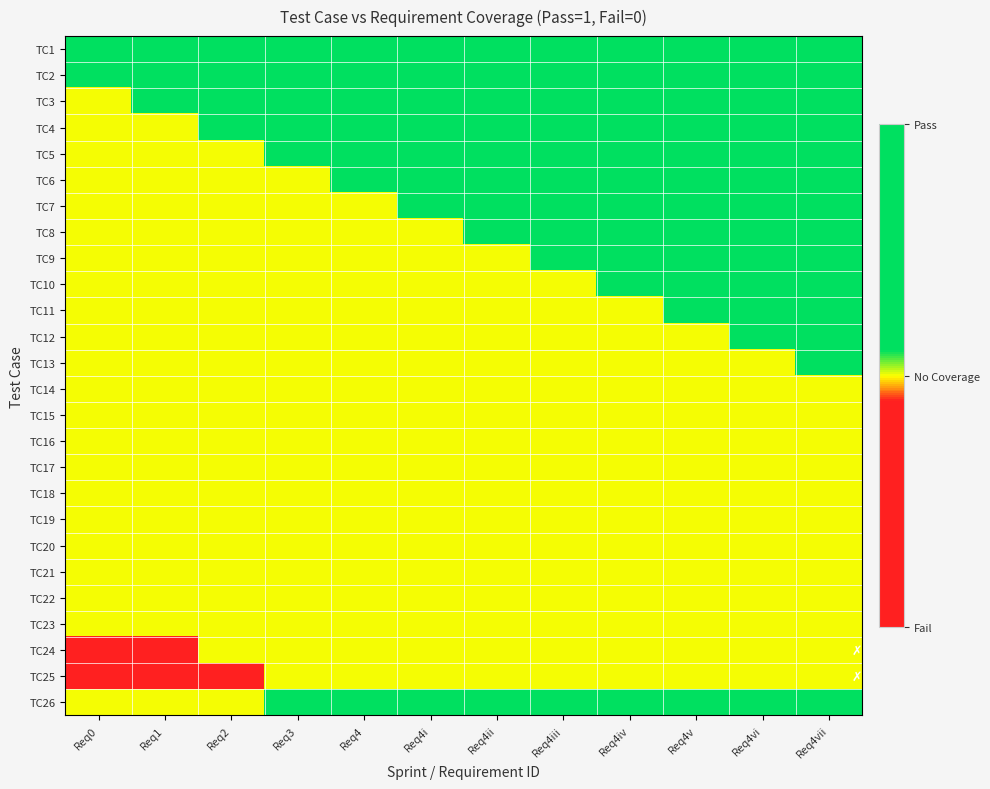

Reading left to right, what are all the values shown in this chart?

TC1: Req0=1.0	Req1=1.0	Req2=1.0	Req3=1.0	Req4=1.0	Req4i=1.0	Req4ii=1.0	Req4iii=1.0	Req4iv=1.0	Req4v=1.0	Req4vi=1.0	Req4vii=1.0
TC2: Req0=1.0	Req1=1.0	Req2=1.0	Req3=1.0	Req4=1.0	Req4i=1.0	Req4ii=1.0	Req4iii=1.0	Req4iv=1.0	Req4v=1.0	Req4vi=1.0	Req4vii=1.0
TC3: Req0=0.5	Req1=1.0	Req2=1.0	Req3=1.0	Req4=1.0	Req4i=1.0	Req4ii=1.0	Req4iii=1.0	Req4iv=1.0	Req4v=1.0	Req4vi=1.0	Req4vii=1.0
TC4: Req0=0.5	Req1=0.5	Req2=1.0	Req3=1.0	Req4=1.0	Req4i=1.0	Req4ii=1.0	Req4iii=1.0	Req4iv=1.0	Req4v=1.0	Req4vi=1.0	Req4vii=1.0
TC5: Req0=0.5	Req1=0.5	Req2=0.5	Req3=1.0	Req4=1.0	Req4i=1.0	Req4ii=1.0	Req4iii=1.0	Req4iv=1.0	Req4v=1.0	Req4vi=1.0	Req4vii=1.0
TC6: Req0=0.5	Req1=0.5	Req2=0.5	Req3=0.5	Req4=1.0	Req4i=1.0	Req4ii=1.0	Req4iii=1.0	Req4iv=1.0	Req4v=1.0	Req4vi=1.0	Req4vii=1.0
TC7: Req0=0.5	Req1=0.5	Req2=0.5	Req3=0.5	Req4=0.5	Req4i=1.0	Req4ii=1.0	Req4iii=1.0	Req4iv=1.0	Req4v=1.0	Req4vi=1.0	Req4vii=1.0
TC8: Req0=0.5	Req1=0.5	Req2=0.5	Req3=0.5	Req4=0.5	Req4i=0.5	Req4ii=1.0	Req4iii=1.0	Req4iv=1.0	Req4v=1.0	Req4vi=1.0	Req4vii=1.0
TC9: Req0=0.5	Req1=0.5	Req2=0.5	Req3=0.5	Req4=0.5	Req4i=0.5	Req4ii=0.5	Req4iii=1.0	Req4iv=1.0	Req4v=1.0	Req4vi=1.0	Req4vii=1.0
TC10: Req0=0.5	Req1=0.5	Req2=0.5	Req3=0.5	Req4=0.5	Req4i=0.5	Req4ii=0.5	Req4iii=0.5	Req4iv=1.0	Req4v=1.0	Req4vi=1.0	Req4vii=1.0
TC11: Req0=0.5	Req1=0.5	Req2=0.5	Req3=0.5	Req4=0.5	Req4i=0.5	Req4ii=0.5	Req4iii=0.5	Req4iv=0.5	Req4v=1.0	Req4vi=1.0	Req4vii=1.0
TC12: Req0=0.5	Req1=0.5	Req2=0.5	Req3=0.5	Req4=0.5	Req4i=0.5	Req4ii=0.5	Req4iii=0.5	Req4iv=0.5	Req4v=0.5	Req4vi=1.0	Req4vii=1.0
TC13: Req0=0.5	Req1=0.5	Req2=0.5	Req3=0.5	Req4=0.5	Req4i=0.5	Req4ii=0.5	Req4iii=0.5	Req4iv=0.5	Req4v=0.5	Req4vi=0.5	Req4vii=1.0
TC14: Req0=0.5	Req1=0.5	Req2=0.5	Req3=0.5	Req4=0.5	Req4i=0.5	Req4ii=0.5	Req4iii=0.5	Req4iv=0.5	Req4v=0.5	Req4vi=0.5	Req4vii=0.5
TC15: Req0=0.5	Req1=0.5	Req2=0.5	Req3=0.5	Req4=0.5	Req4i=0.5	Req4ii=0.5	Req4iii=0.5	Req4iv=0.5	Req4v=0.5	Req4vi=0.5	Req4vii=0.5
TC16: Req0=0.5	Req1=0.5	Req2=0.5	Req3=0.5	Req4=0.5	Req4i=0.5	Req4ii=0.5	Req4iii=0.5	Req4iv=0.5	Req4v=0.5	Req4vi=0.5	Req4vii=0.5
TC17: Req0=0.5	Req1=0.5	Req2=0.5	Req3=0.5	Req4=0.5	Req4i=0.5	Req4ii=0.5	Req4iii=0.5	Req4iv=0.5	Req4v=0.5	Req4vi=0.5	Req4vii=0.5
TC18: Req0=0.5	Req1=0.5	Req2=0.5	Req3=0.5	Req4=0.5	Req4i=0.5	Req4ii=0.5	Req4iii=0.5	Req4iv=0.5	Req4v=0.5	Req4vi=0.5	Req4vii=0.5
TC19: Req0=0.5	Req1=0.5	Req2=0.5	Req3=0.5	Req4=0.5	Req4i=0.5	Req4ii=0.5	Req4iii=0.5	Req4iv=0.5	Req4v=0.5	Req4vi=0.5	Req4vii=0.5
TC20: Req0=0.5	Req1=0.5	Req2=0.5	Req3=0.5	Req4=0.5	Req4i=0.5	Req4ii=0.5	Req4iii=0.5	Req4iv=0.5	Req4v=0.5	Req4vi=0.5	Req4vii=0.5
TC21: Req0=0.5	Req1=0.5	Req2=0.5	Req3=0.5	Req4=0.5	Req4i=0.5	Req4ii=0.5	Req4iii=0.5	Req4iv=0.5	Req4v=0.5	Req4vi=0.5	Req4vii=0.5
TC22: Req0=0.5	Req1=0.5	Req2=0.5	Req3=0.5	Req4=0.5	Req4i=0.5	Req4ii=0.5	Req4iii=0.5	Req4iv=0.5	Req4v=0.5	Req4vi=0.5	Req4vii=0.5
TC23: Req0=0.5	Req1=0.5	Req2=0.5	Req3=0.5	Req4=0.5	Req4i=0.5	Req4ii=0.5	Req4iii=0.5	Req4iv=0.5	Req4v=0.5	Req4vi=0.5	Req4vii=0.5
TC24: Req0=0.0	Req1=0.0	Req2=0.5	Req3=0.5	Req4=0.5	Req4i=0.5	Req4ii=0.5	Req4iii=0.5	Req4iv=0.5	Req4v=0.5	Req4vi=0.5	Req4vii=0.5
TC25: Req0=0.0	Req1=0.0	Req2=0.0	Req3=0.5	Req4=0.5	Req4i=0.5	Req4ii=0.5	Req4iii=0.5	Req4iv=0.5	Req4v=0.5	Req4vi=0.5	Req4vii=0.5
TC26: Req0=0.5	Req1=0.5	Req2=0.5	Req3=1.0	Req4=1.0	Req4i=1.0	Req4ii=1.0	Req4iii=1.0	Req4iv=1.0	Req4v=1.0	Req4vi=1.0	Req4vii=1.0